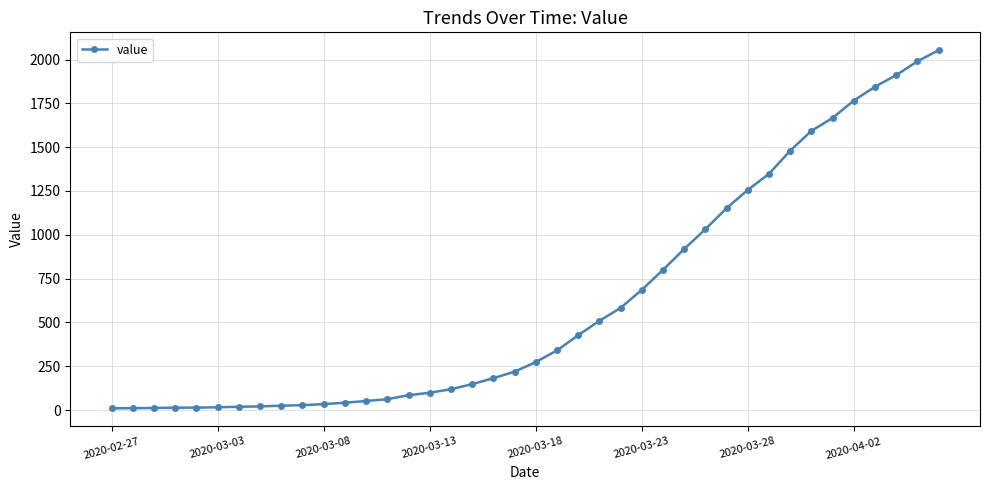

What is the sum of all values?

24843